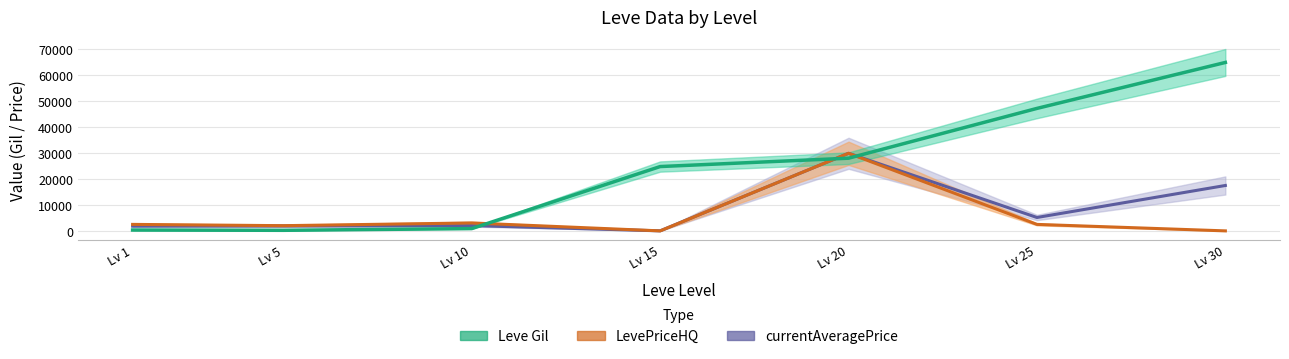

Which series ends up on top after the final intersection of LevePriceHQ and currentAveragePrice?

currentAveragePrice